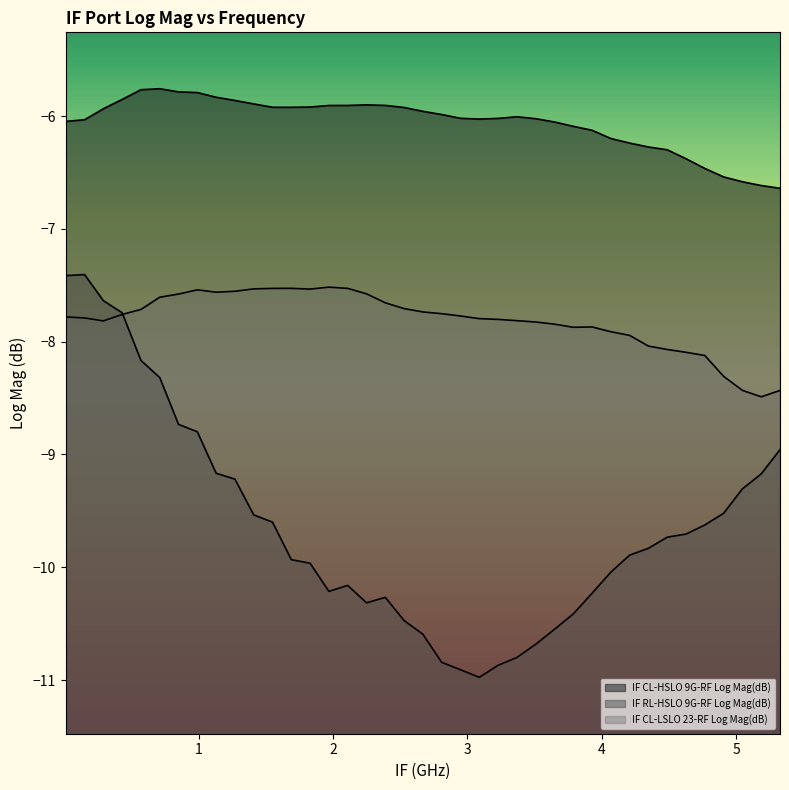

Between 3.5075 and 4.9065, which is larger?

3.5075